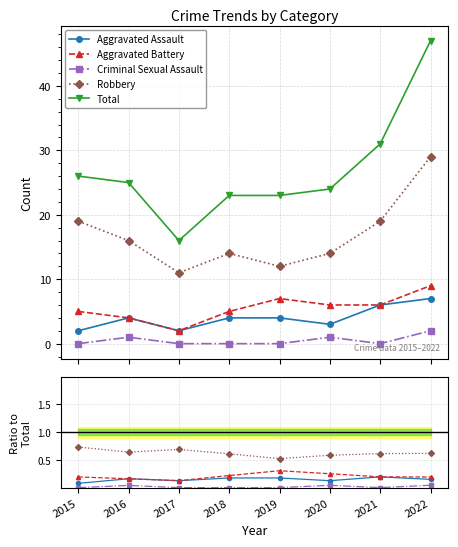

Rank the series by their maximum value, from highest to lowest.

Total, Robbery, Aggravated Battery, Aggravated Assault, Criminal Sexual Assault